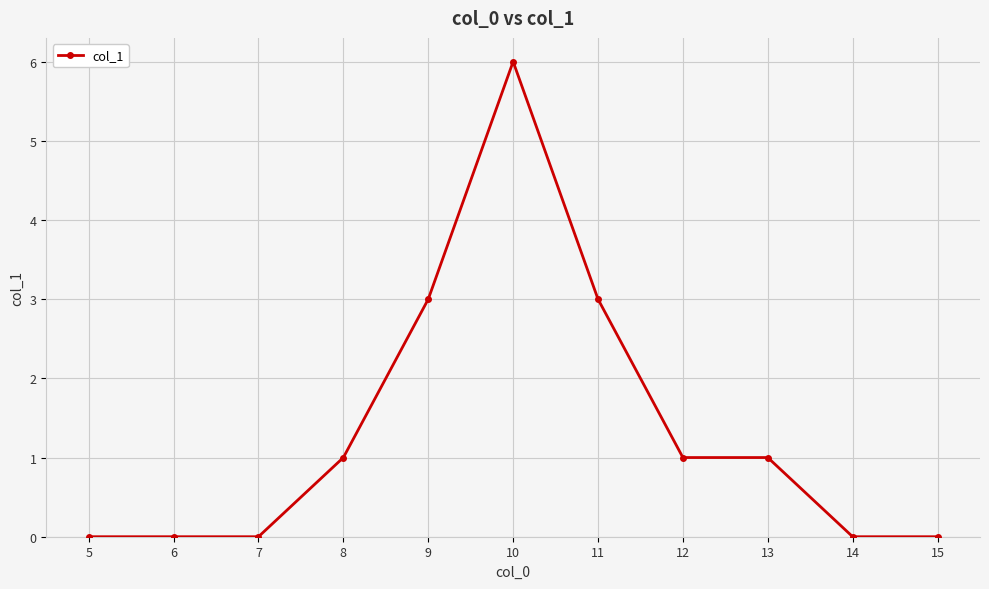

Approximately how many times larger is the value at 13 compared to 12?

1.0